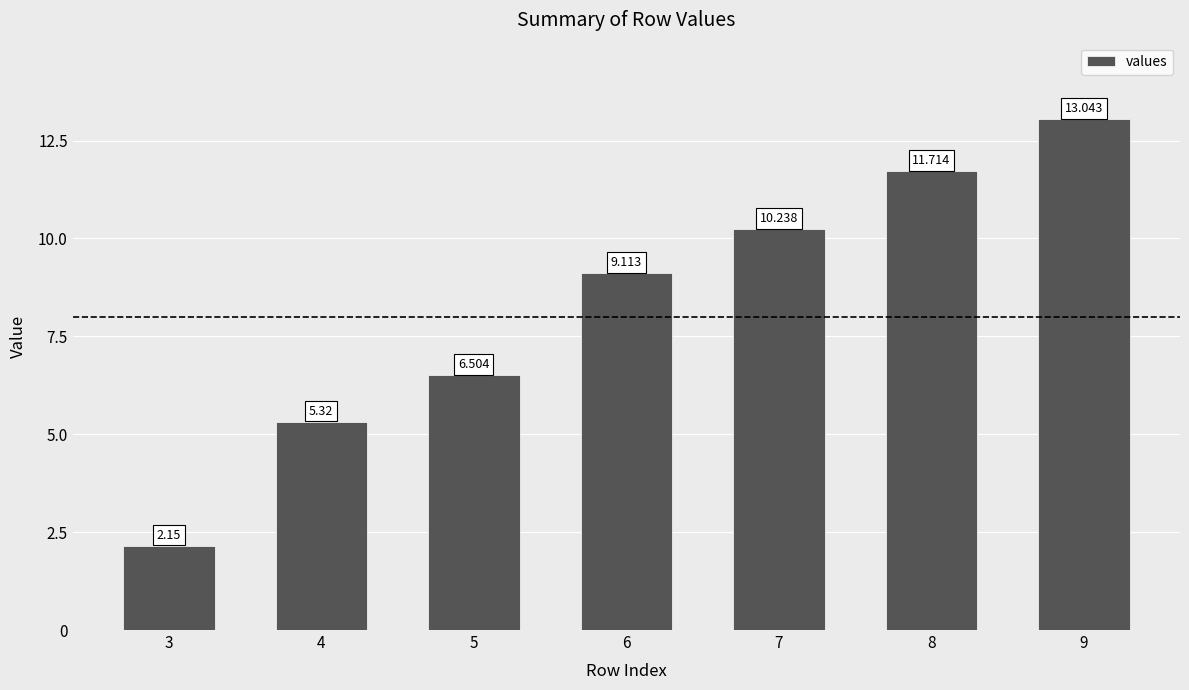

What is the maximum value shown in the chart?

13.0